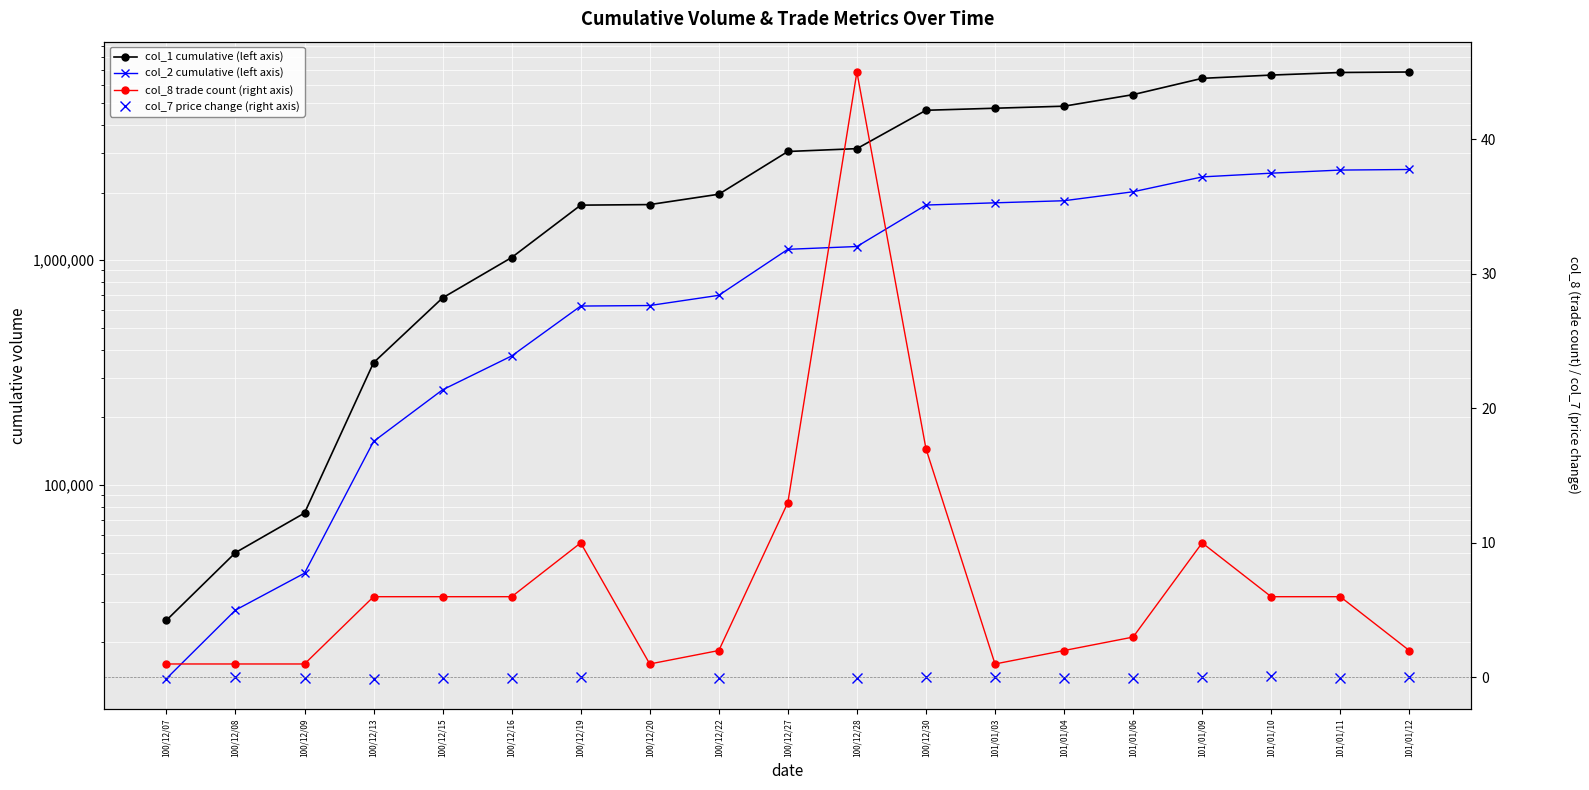

At how many categories does at least one series exceed 3878590?

8